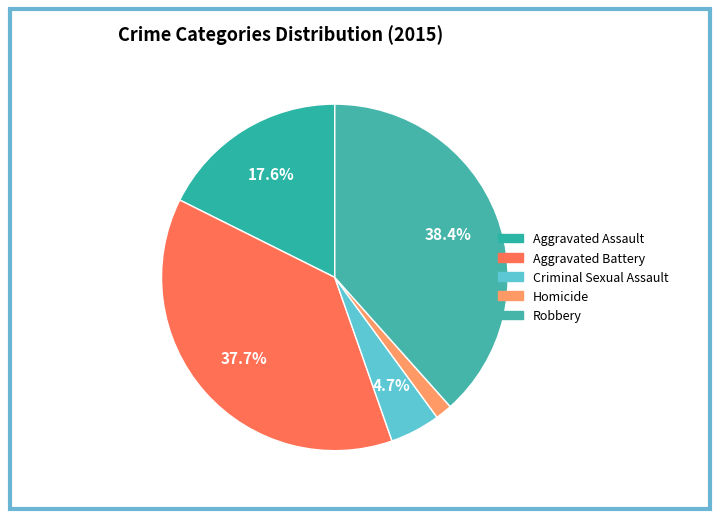

How many slices are in this pie chart?

5